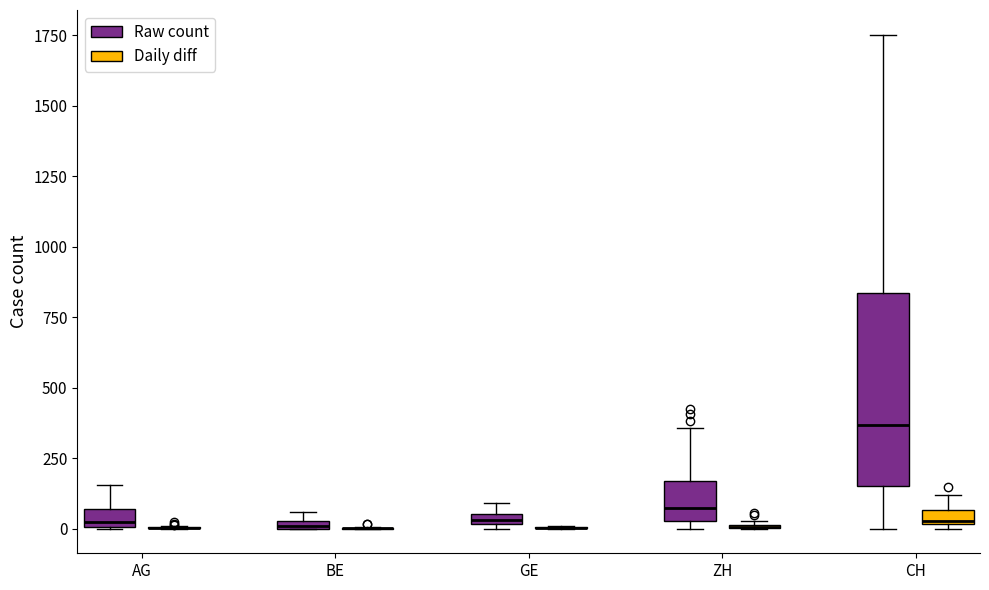

Comparing the boxes themselves (not the whiskers), which one is the tallest?

CH (Raw count)